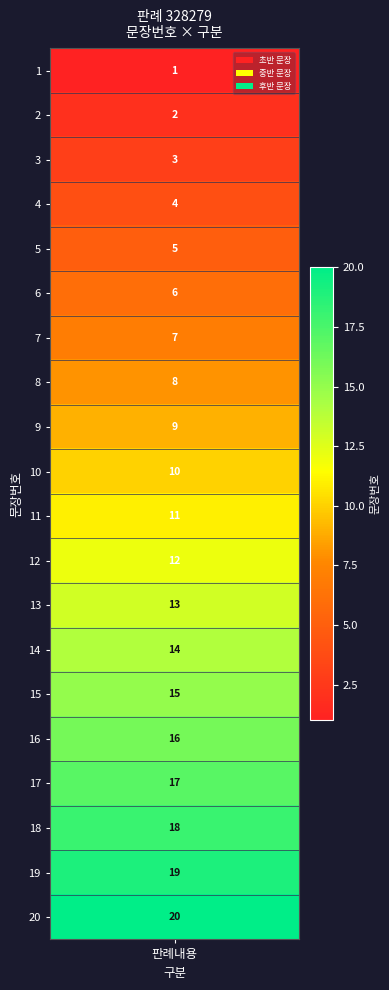

List the labels in order of value, largest first.

20, 19, 18, 17, 16, 15, 14, 13, 12, 11, 10, 9, 8, 7, 6, 5, 4, 3, 2, 1